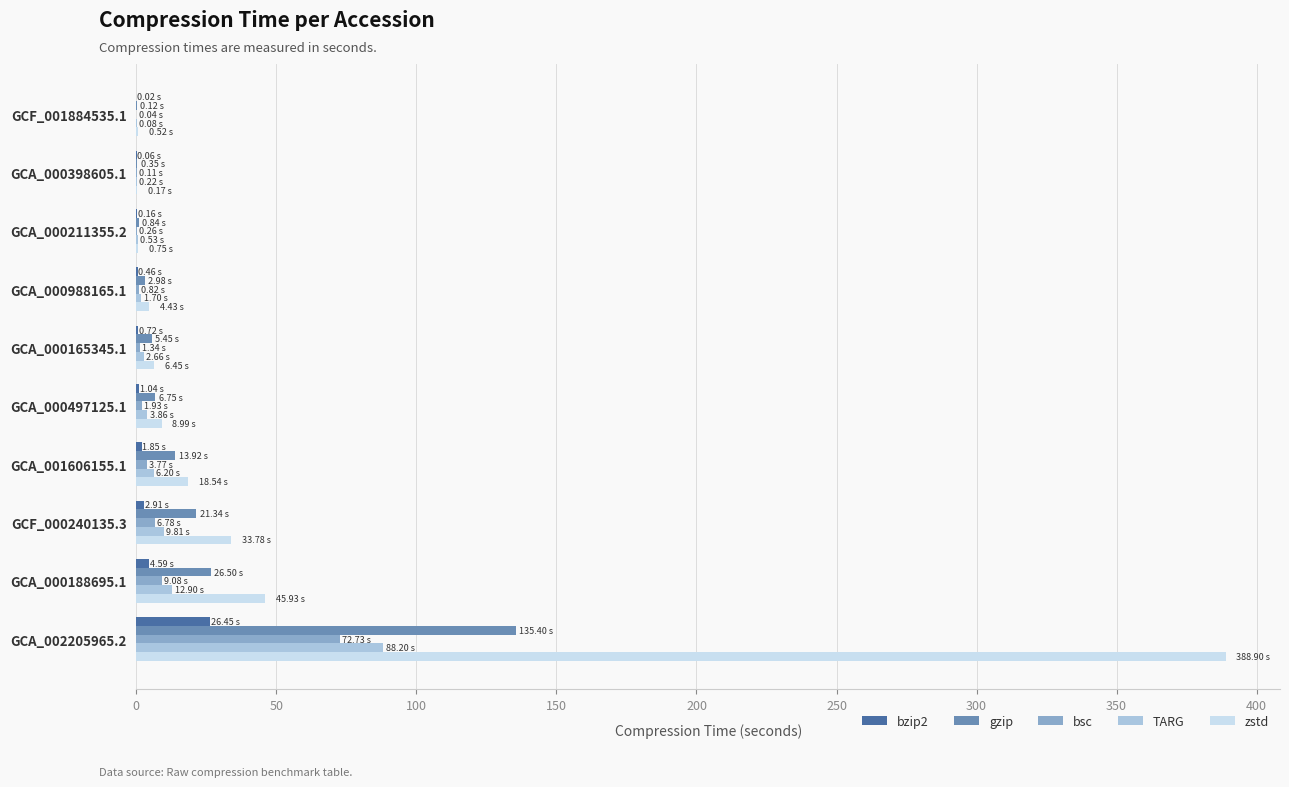

What is the sum of all zstd values?

508.5